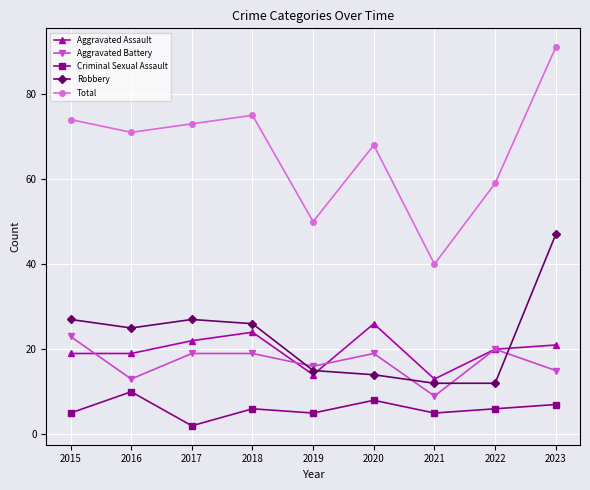

Which series has the largest total across all categories?

Total